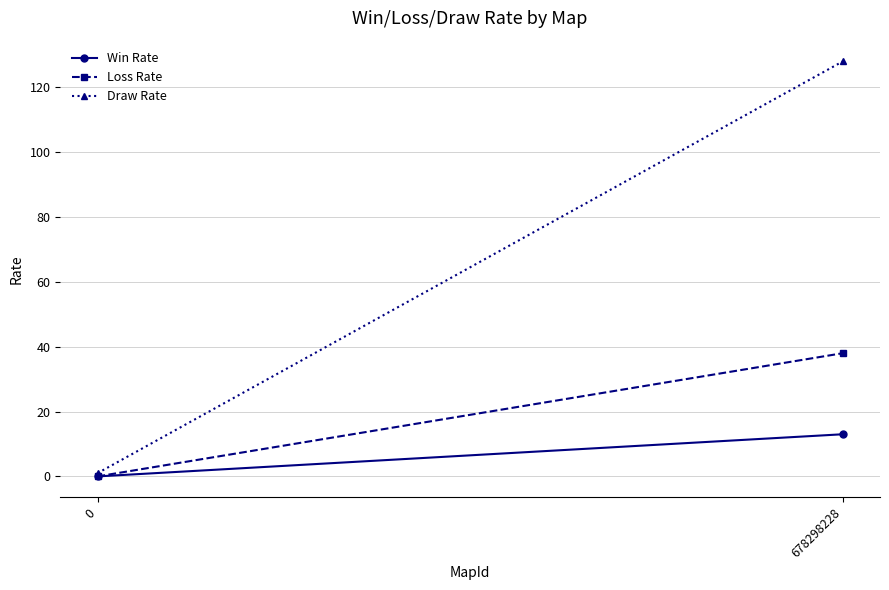

List the series in order of their peak value, highest first.

Draw Rate, Loss Rate, Win Rate